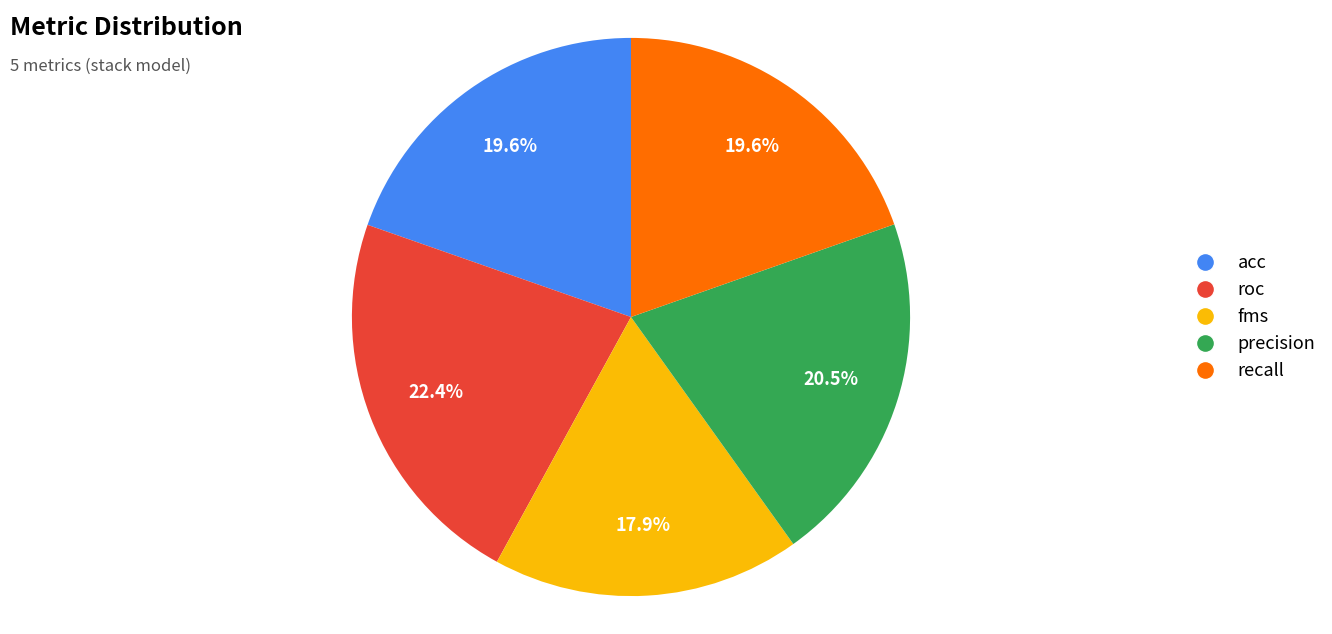

Is there a majority slice in this chart?

No